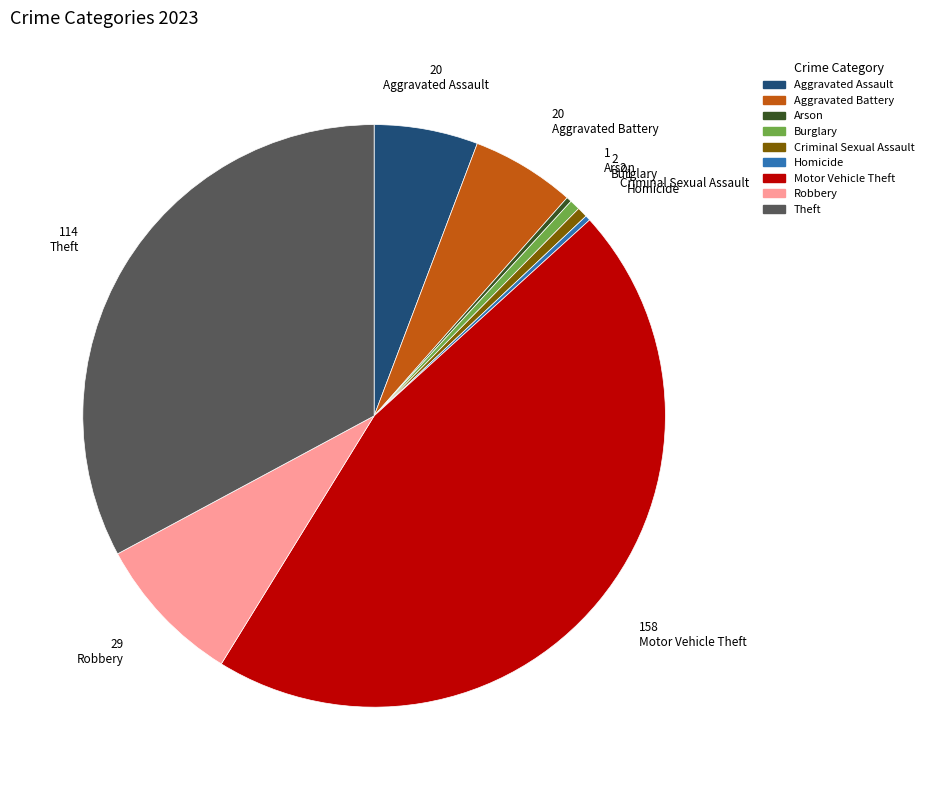

True or false: Robbery accounts for 1% of the total.

False